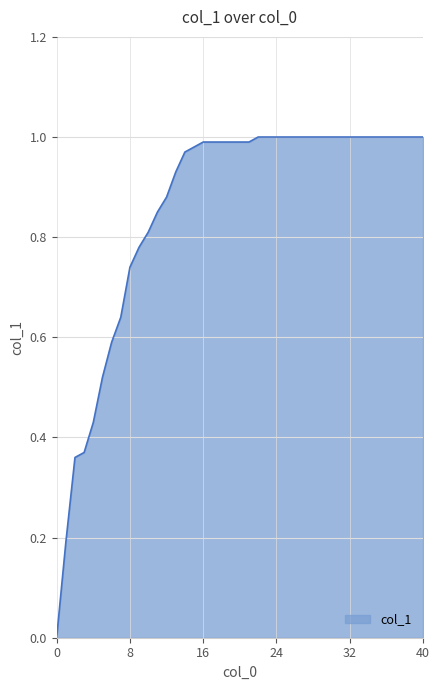

What is the value of the 10th point from the left?

0.8